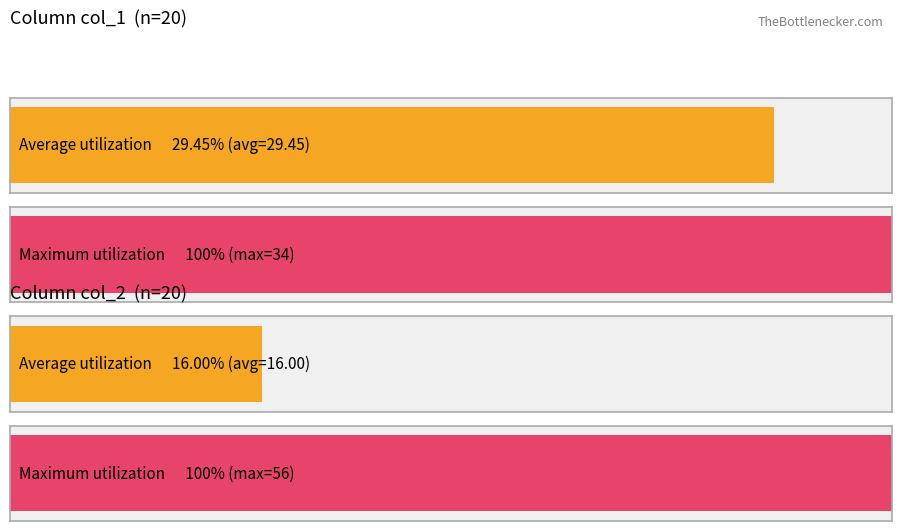

How many data points in col_1 are less than 29?

5